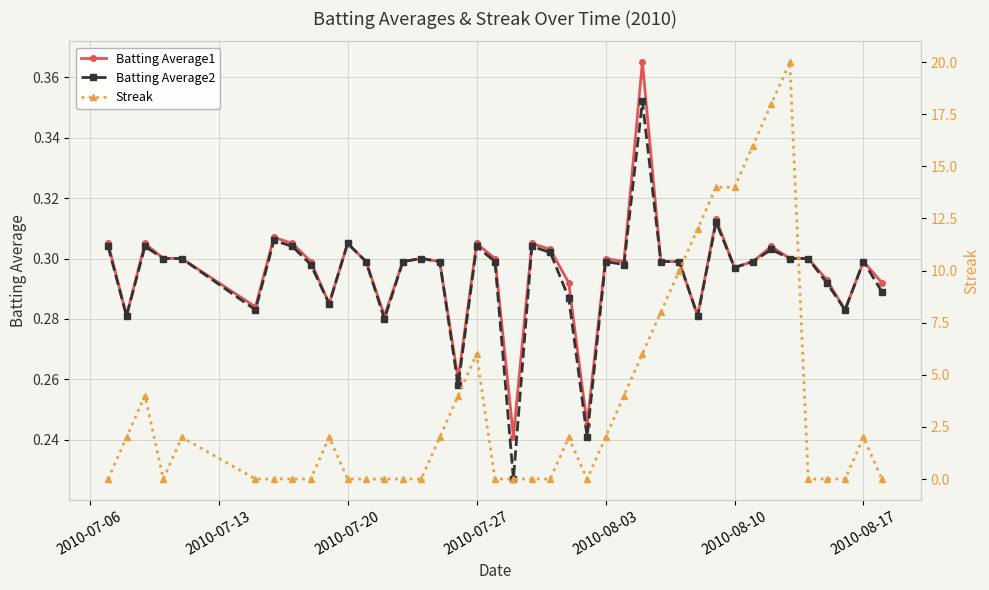

How many Batting Average2 values are between 0 and 1?

40